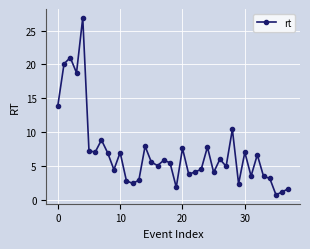

What is the difference between the second highest and second lowest values?

19.8